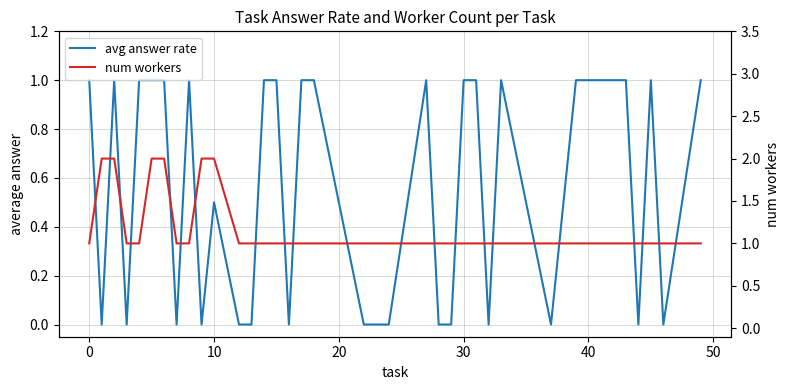

How many categories are shown in the chart?

34